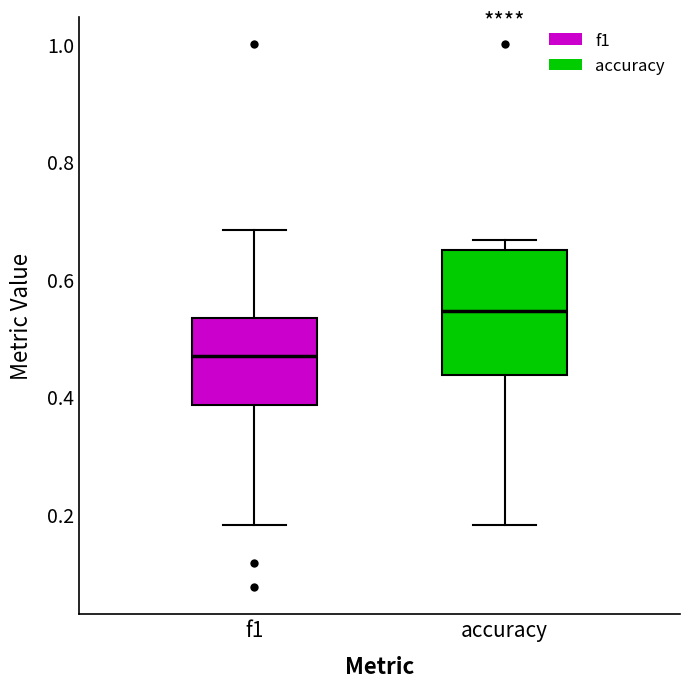

Reading left to right, read every box against the y-axis: the position of its median line, the range the box covers, and the ends of its whiskers. The values are not printed on the chart, so give them approximately, as read against the axis.

f1: median 0.46, box 0.38 to 0.54, whiskers 0.18 to 0.68
accuracy: median 0.54, box 0.44 to 0.66, whiskers 0.18 to 0.66 (just above the box's upper edge)